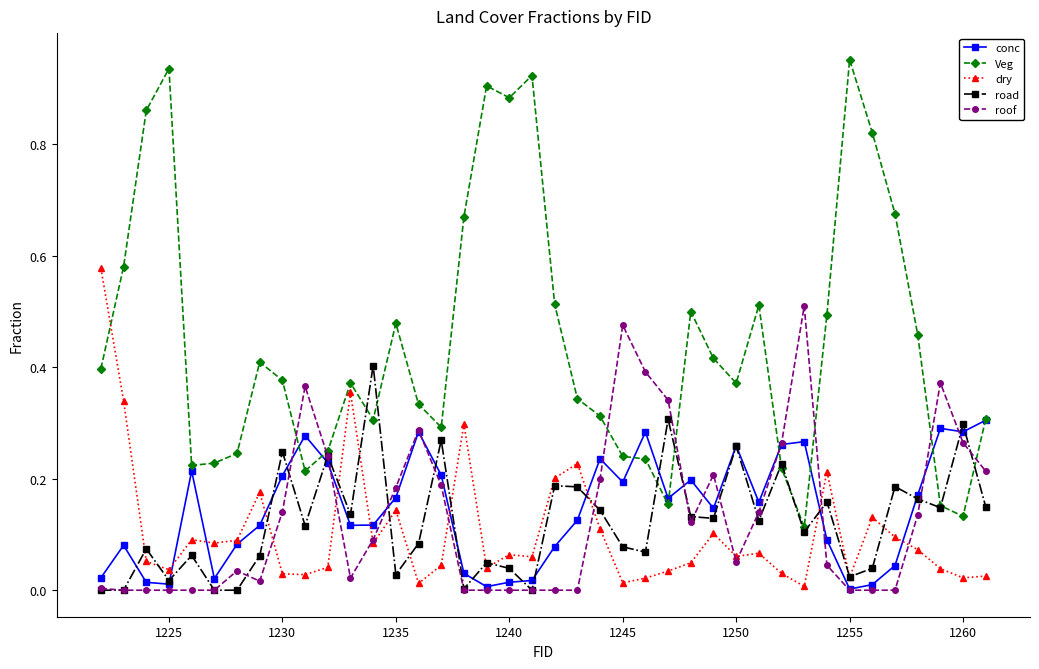

True or false: Veg has more than 0 interior local peaks.

True